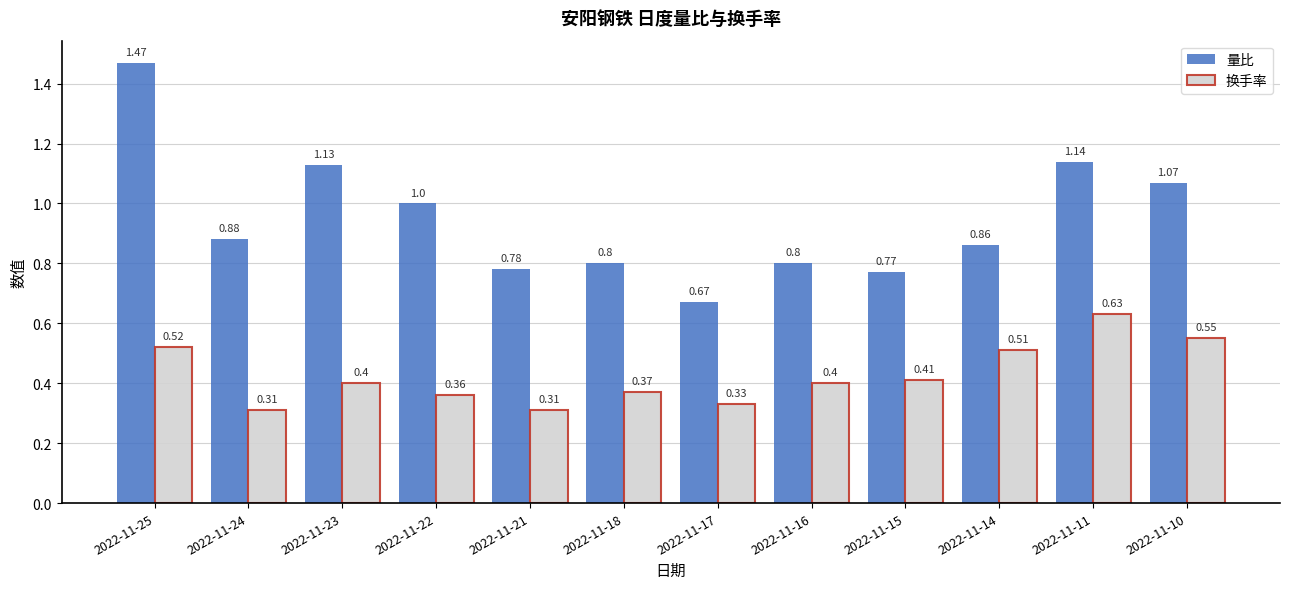

What is the difference between the 量比 values at 2022-11-10 and 2022-11-25?

0.4